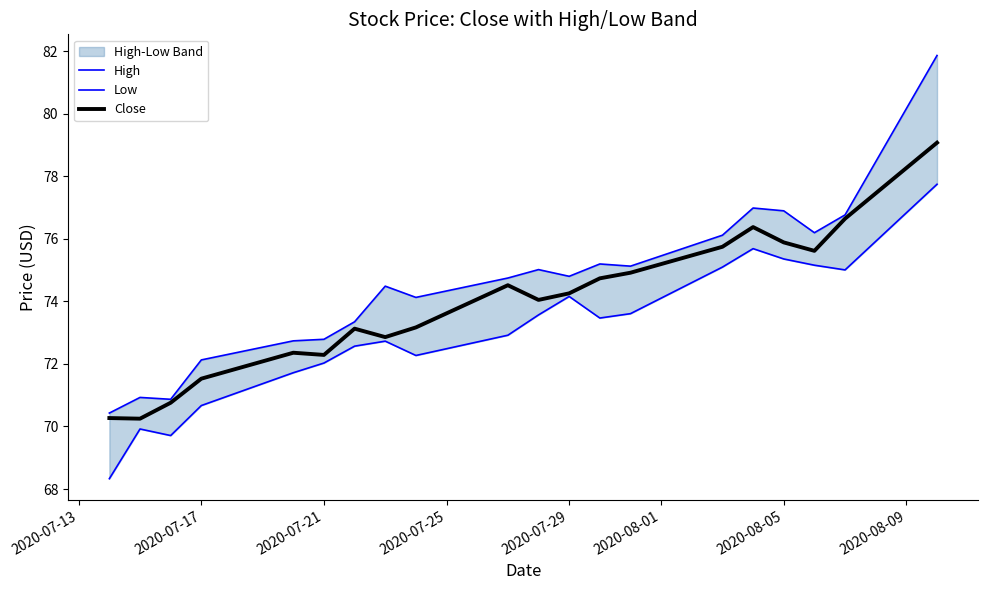

Count the number of categories in the chart.

20